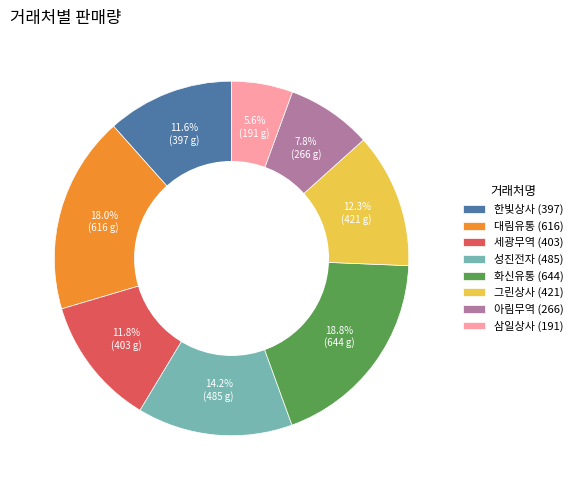

To the nearest percent, what percentage of the pie is 삼일상사?

6%